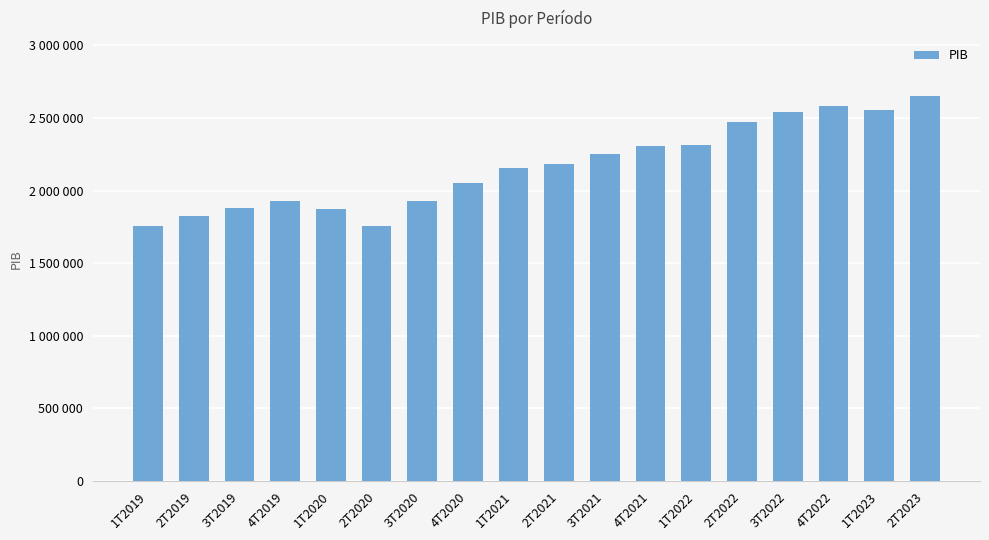

Are the bars horizontal?

No